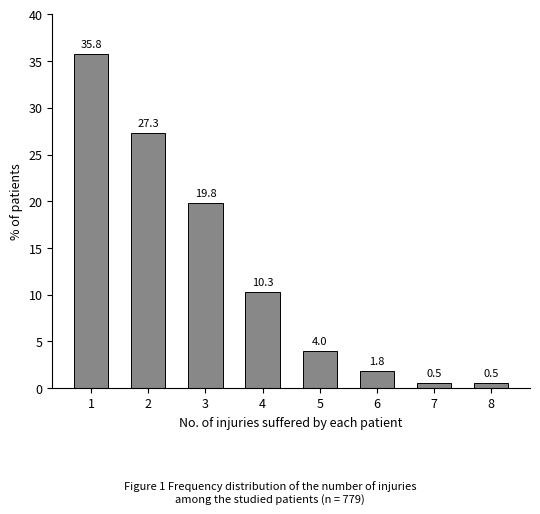

Reading left to right, list all the values displayed in this chart.

1=35.8	2=27.3	3=19.8	4=10.3	5=4.0	6=1.8	7=0.5	8=0.5